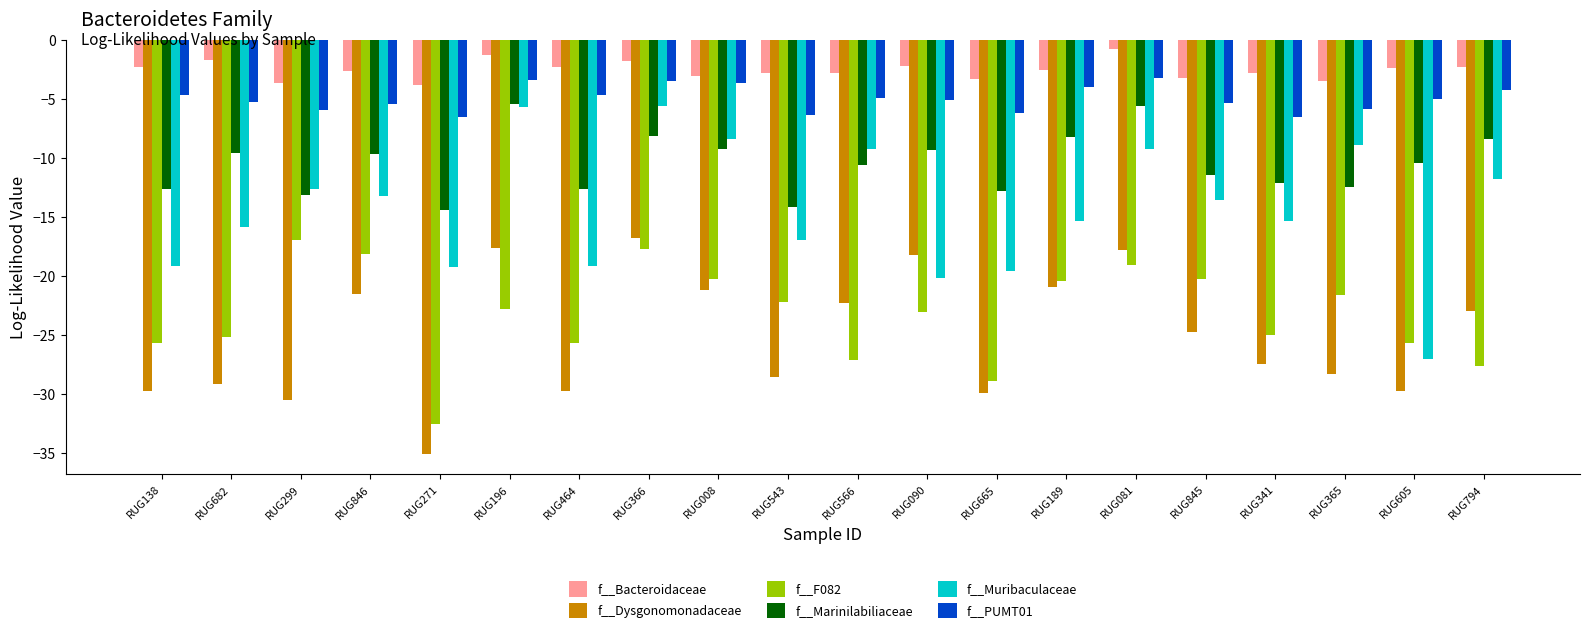

Which series has the largest range (max minus min)?

f__Muribaculaceae